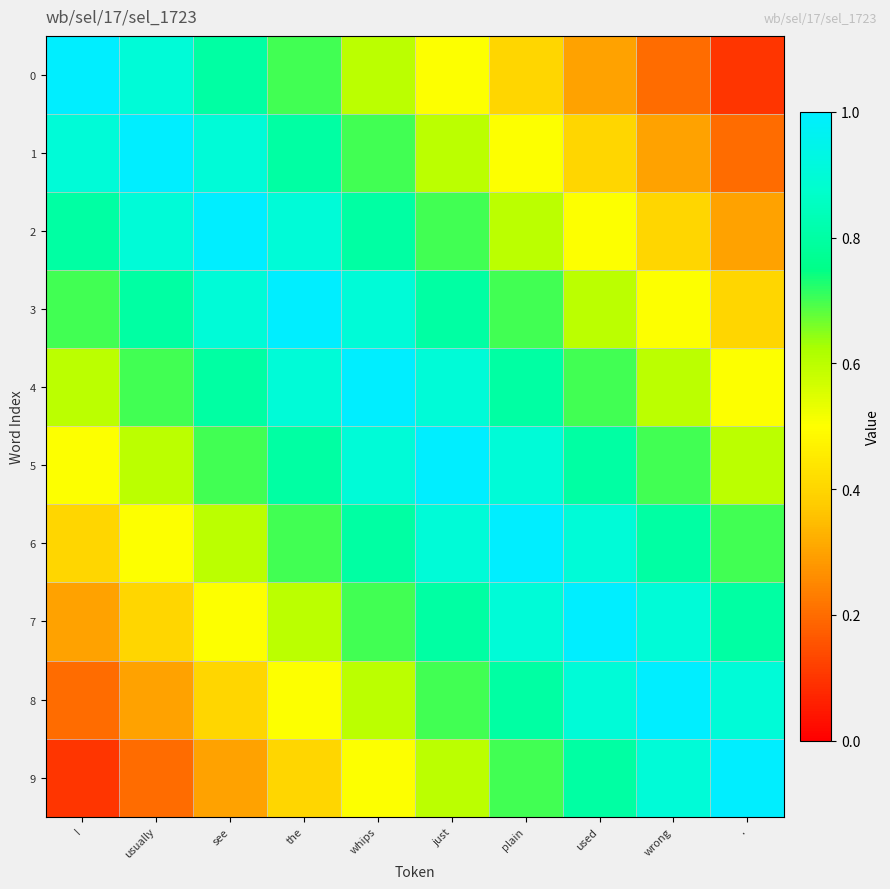

How many series are shown in this chart?

10